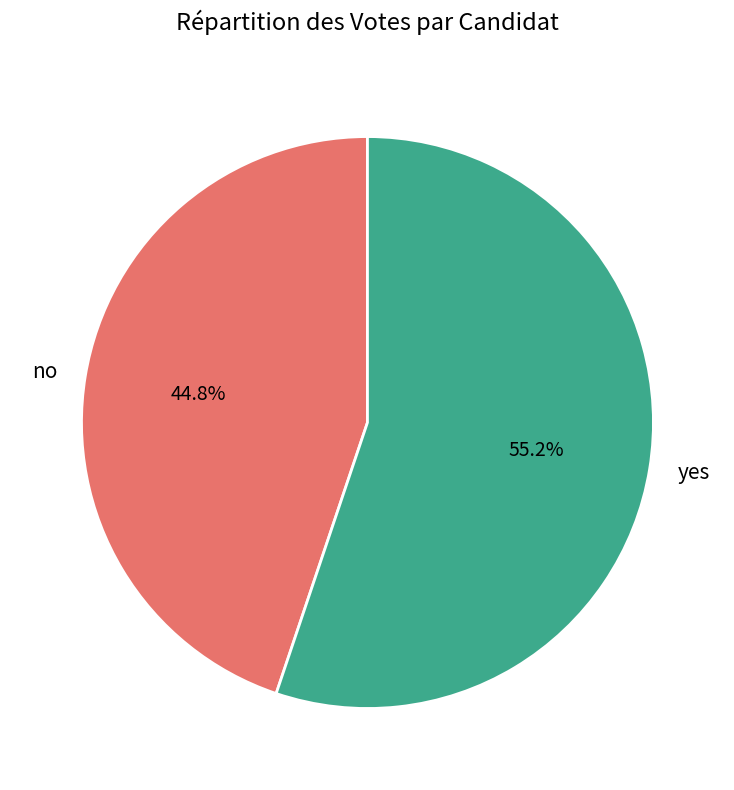

True or false: yes accounts for 48% of the total.

False